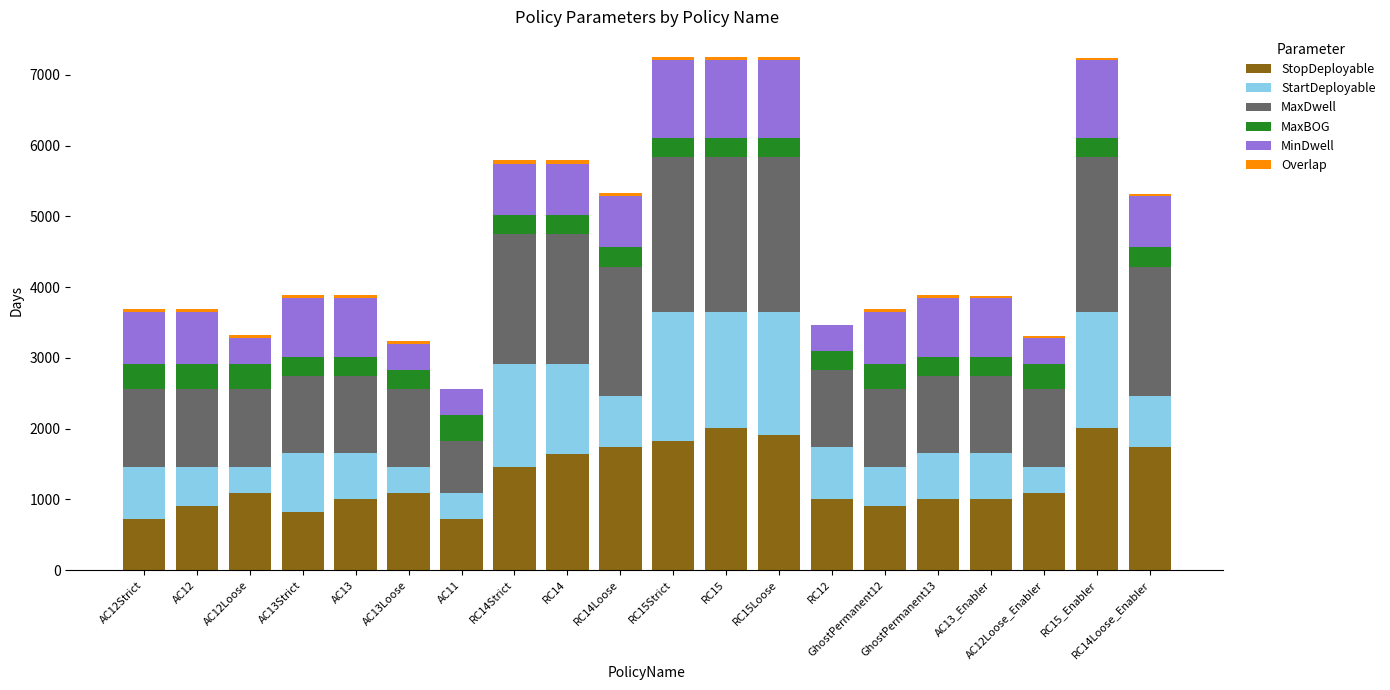

What is the highest value of the StopDeployable series?

2005